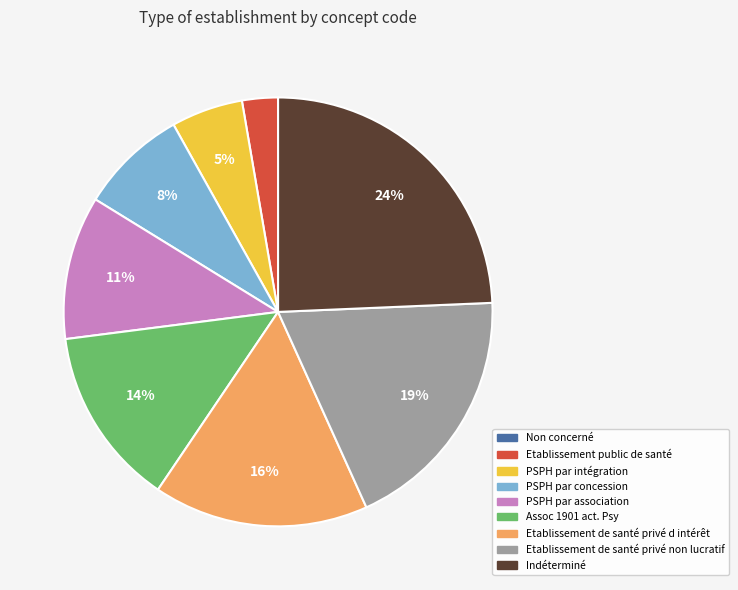

Between Etablissement de santé privé non lucratif and PSPH par concession, which is larger?

Etablissement de santé privé non lucratif